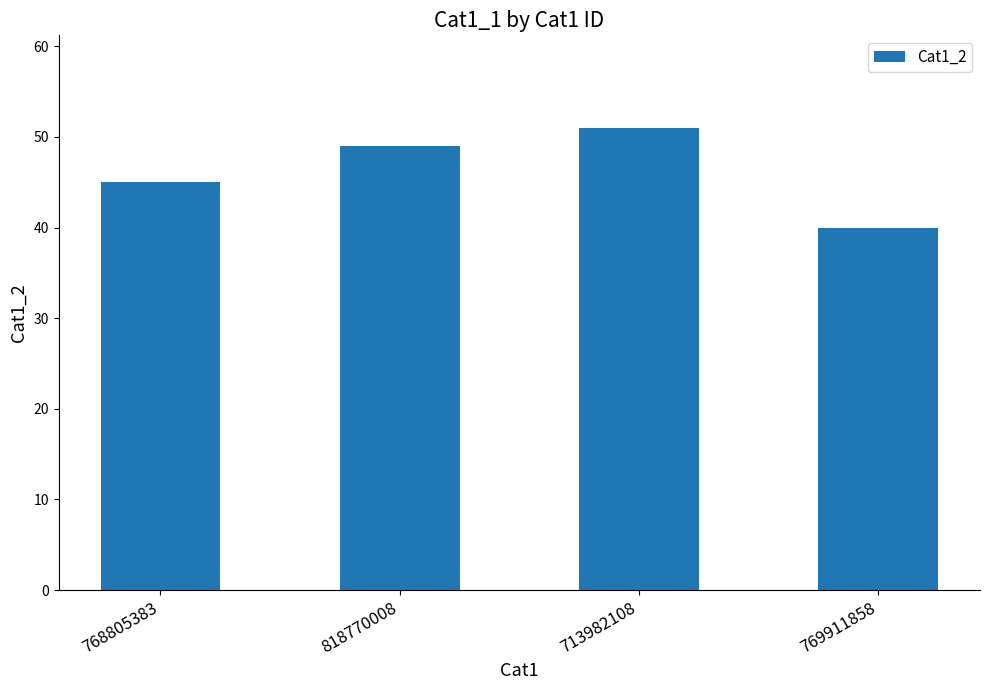

What is the change in value from 768805383 to 818770008?

+4